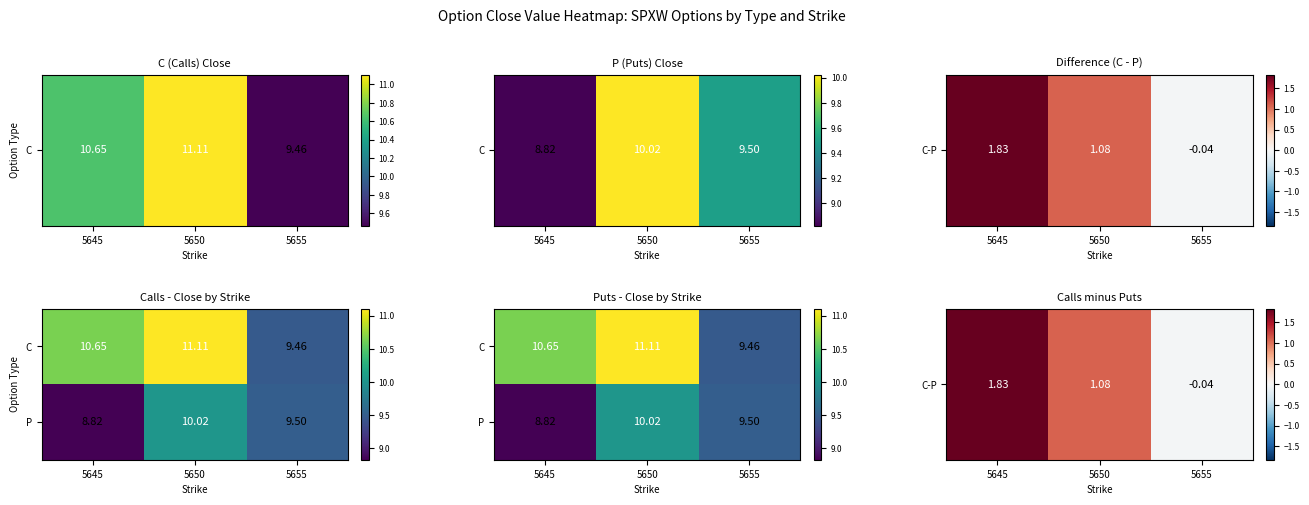

Is it true that C-P equals -0.0 at 5655?

True